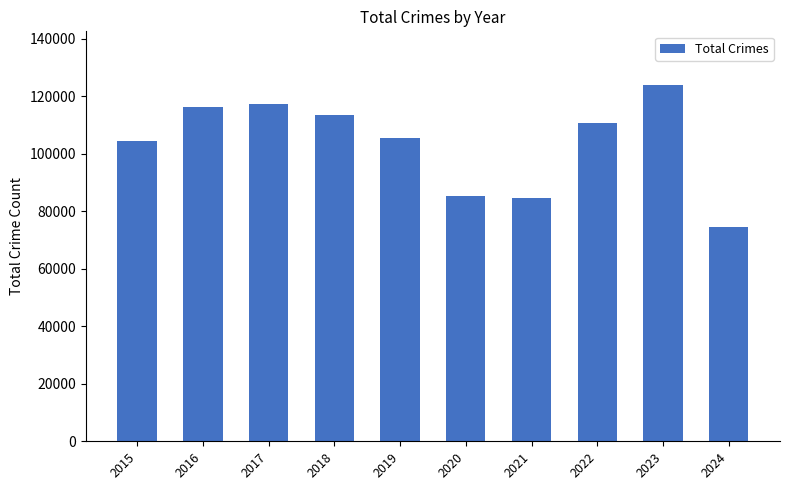

Read the value at 2021, to the nearest 10.

84660